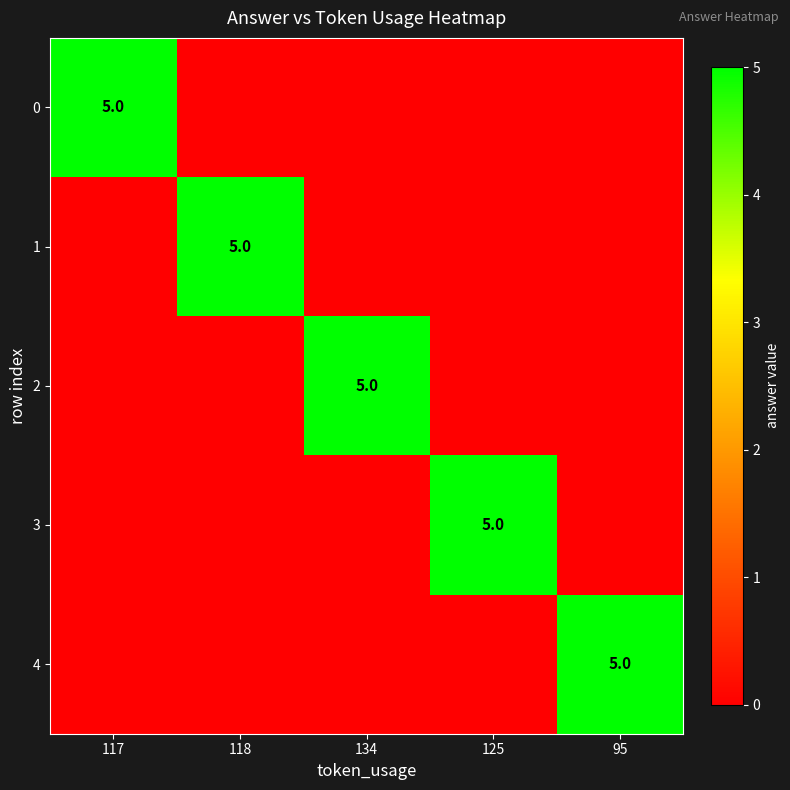

True or false: 4 has a value of 5 at 95.

True